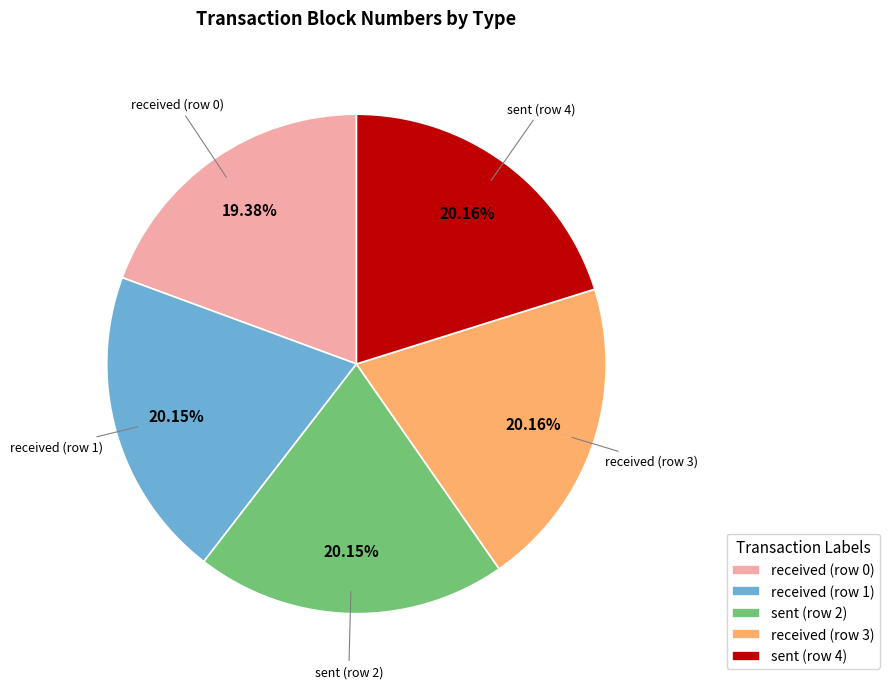

Approximately how many times larger is the value at sent (row 2) compared to received (row 1)?

1.0